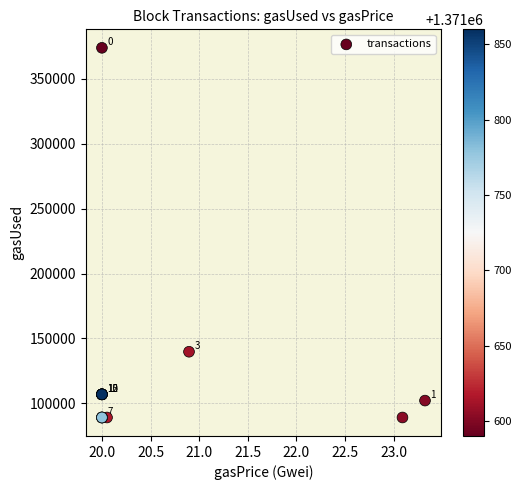

What Y value in the scatter plot is closest to 231480?

139805